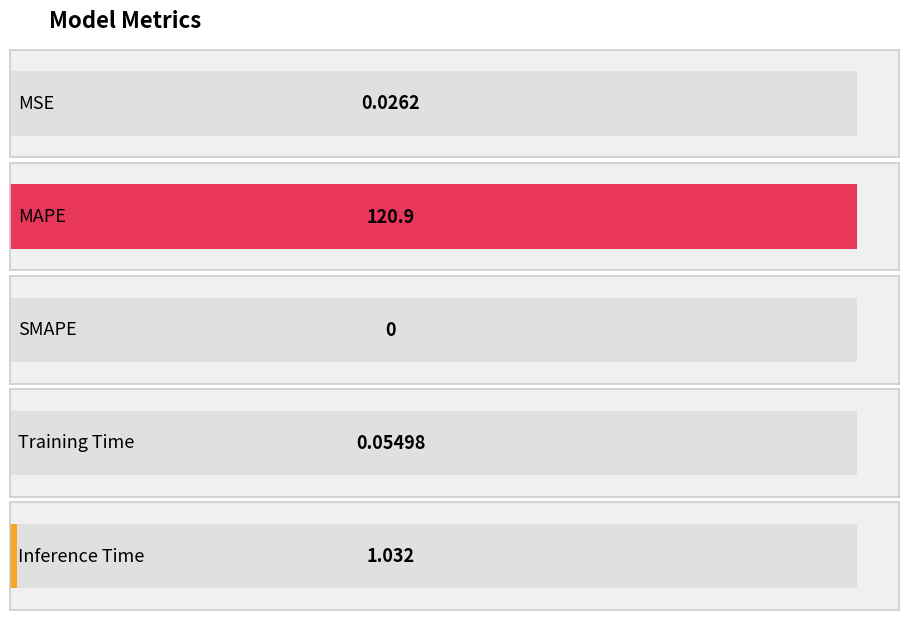

Reading left to right, list all the values displayed in this chart.

MSE=0.0	MAPE=120.9	SMAPE=0.0	Training Time=0.1	Inference Time=1.0